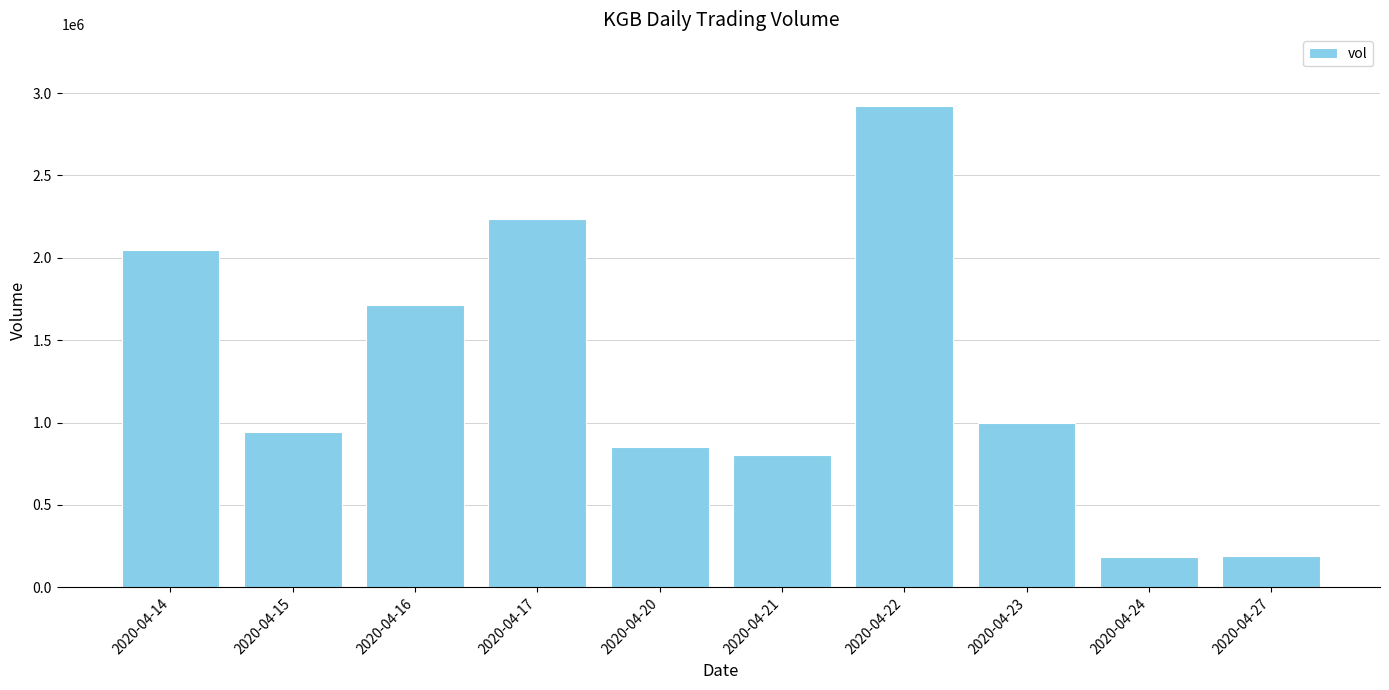

How many series are shown in this chart?

1